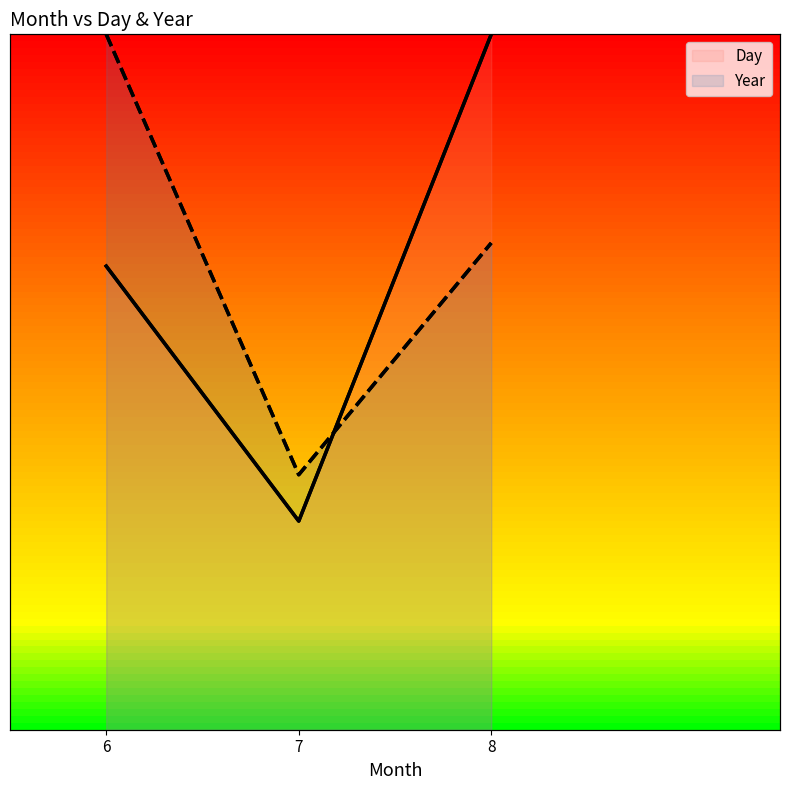

What is the sum of all Year values?

206.7